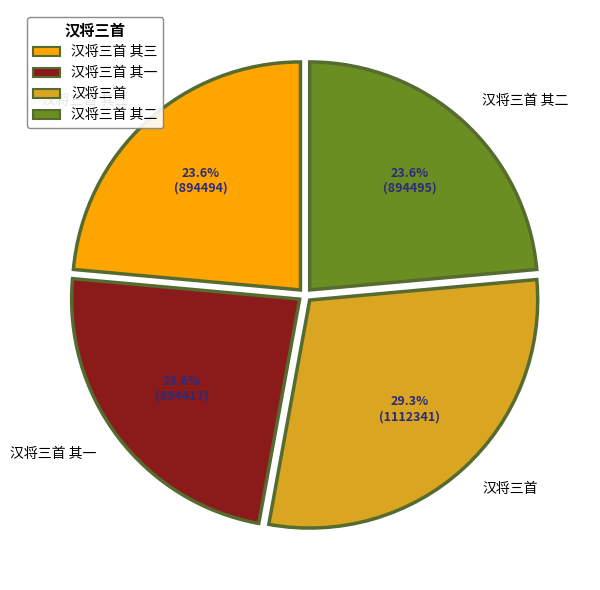

Is there any slice that represents more than half of the pie?

No